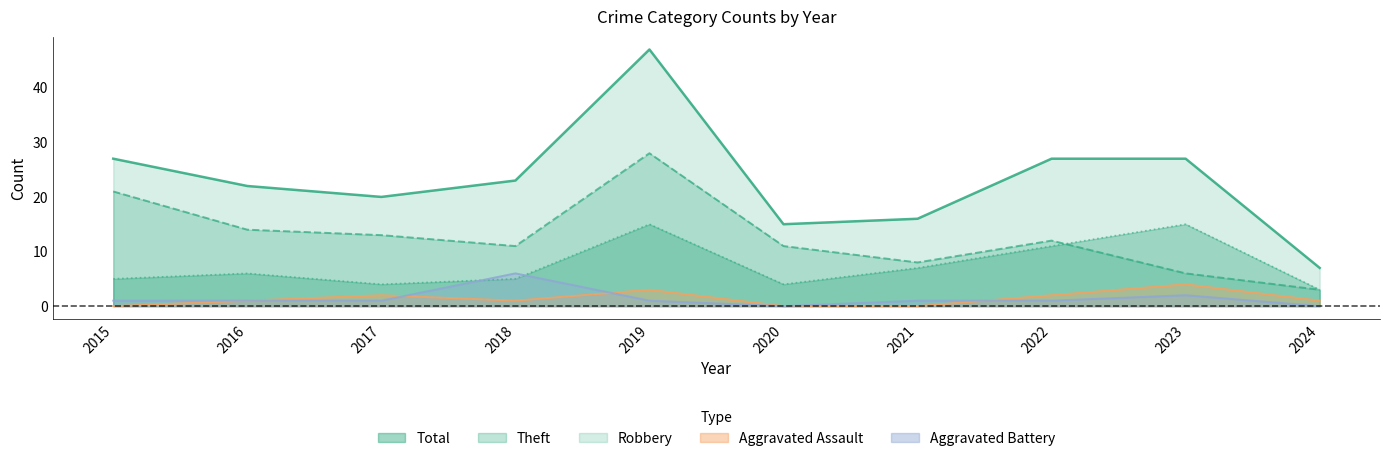

How many intersections are there between Robbery and Aggravated Battery?

2